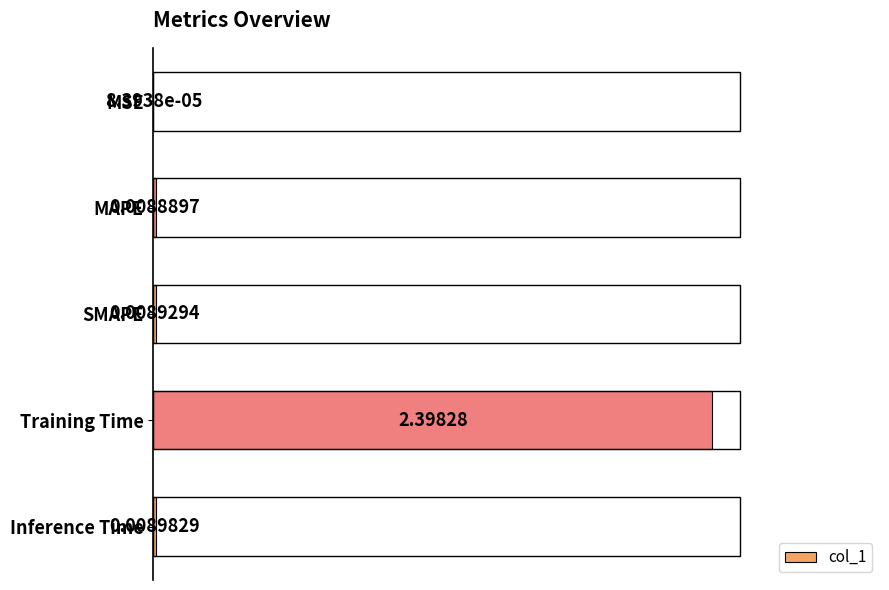

What is the sum of all values?

2.4